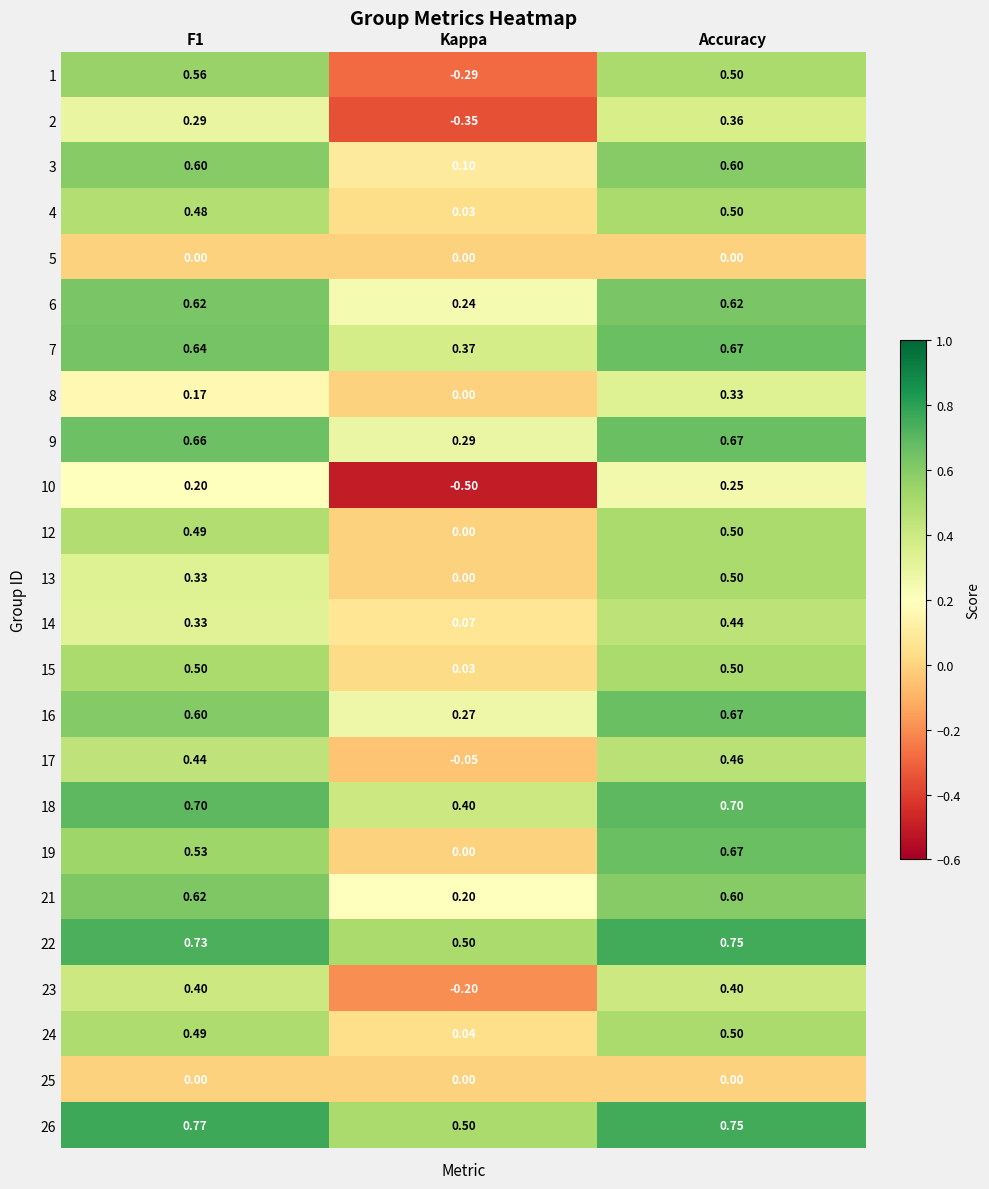

At which category is the sum across all series the highest?

Accuracy